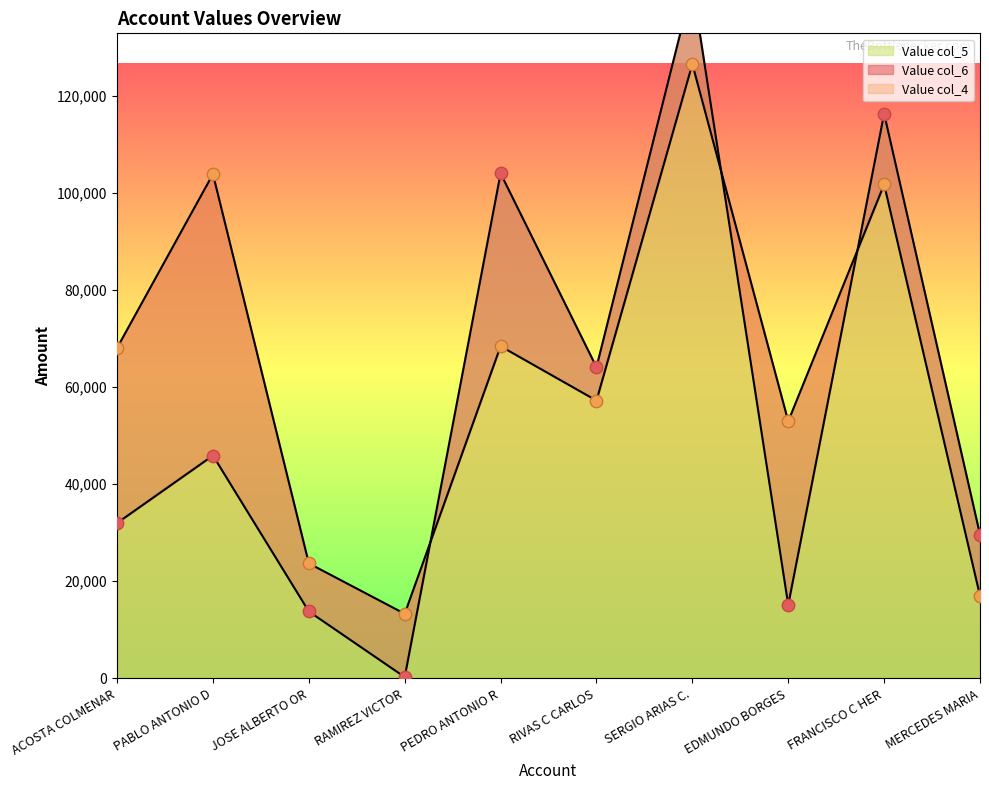

Which series has the widest spread of Y values?

Value col_5